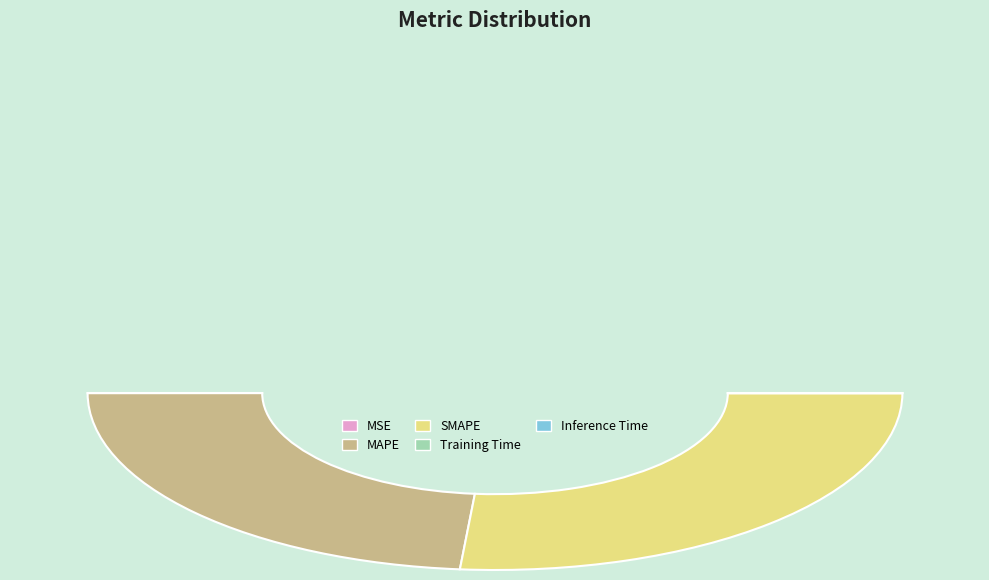

The MAPE slice represents 47% of the pie. True or false?

True